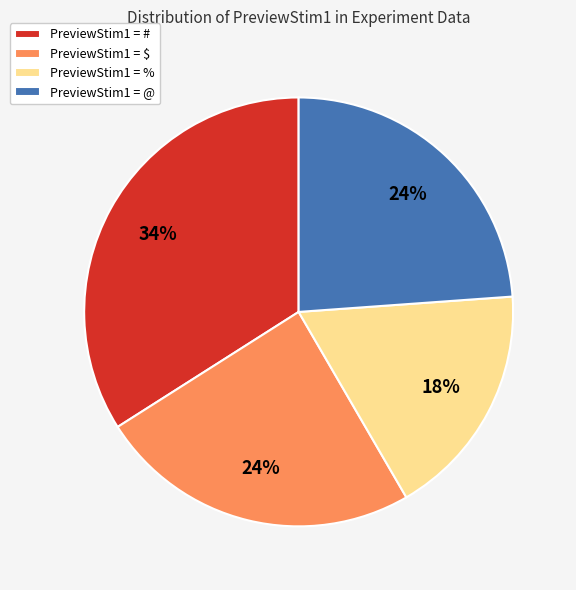

Combined, do PreviewStim1 = @ and PreviewStim1 = % account for over 50%?

No